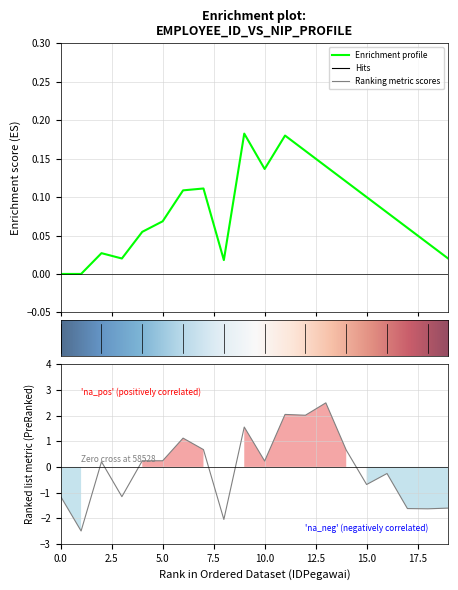

List the labels in order of value, largest first.

65825, 65693, 65711, 65035, 64846, 64850, 65865, 64840, 64837, 65046, 58637, 67623, 67547, 57972, 60072, 70722, 68390, 70268, 64950, 58528